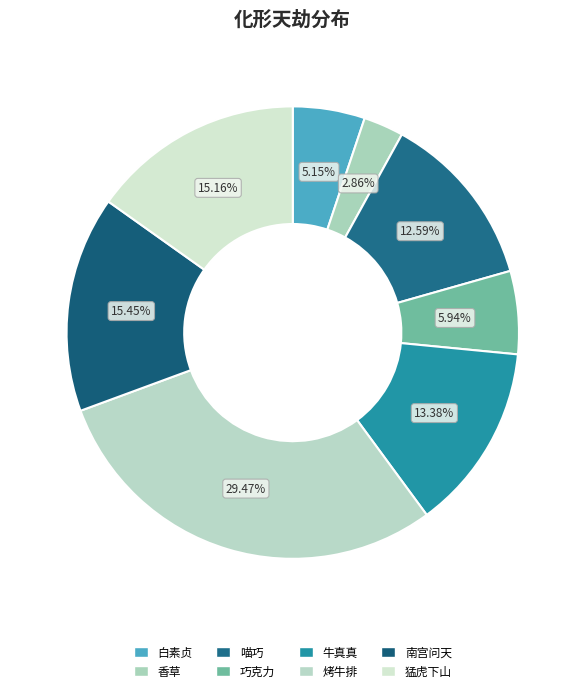

How many slices are in this pie chart?

8